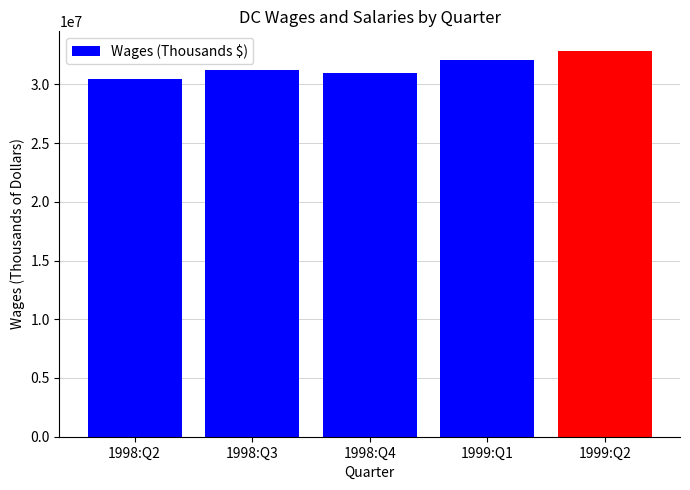

True or false: the data shows 30964136 at 1998:Q4.

True